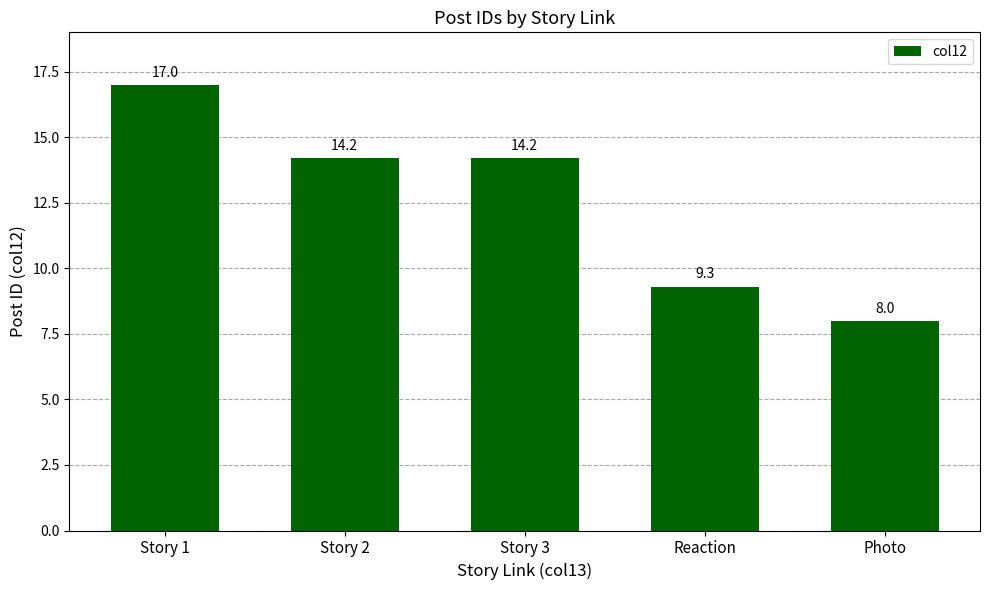

The chart shows a value of 12.4 at Reaction. True or false?

False